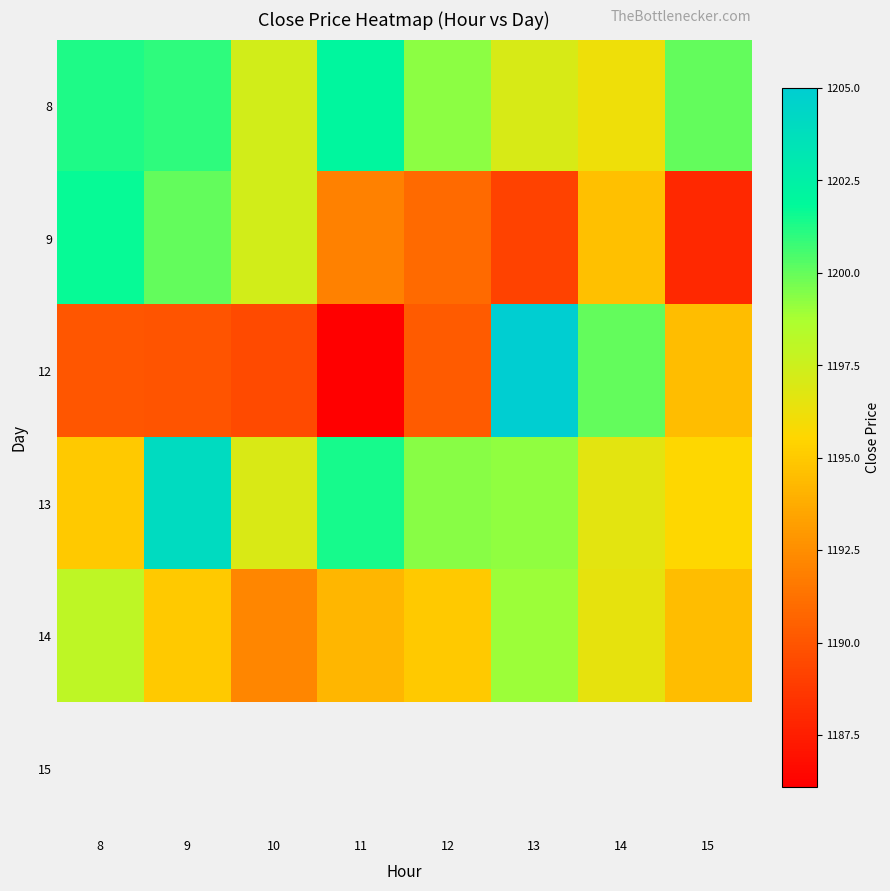

Is it true that 12 equals 1205.0 at 13?

True